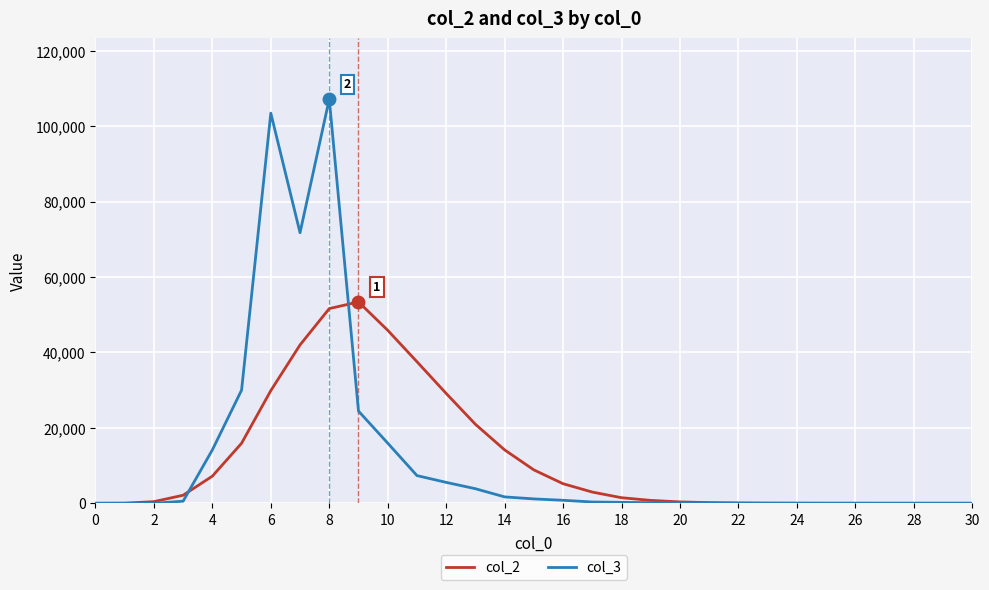

Does the chart have visible grid lines?

Yes